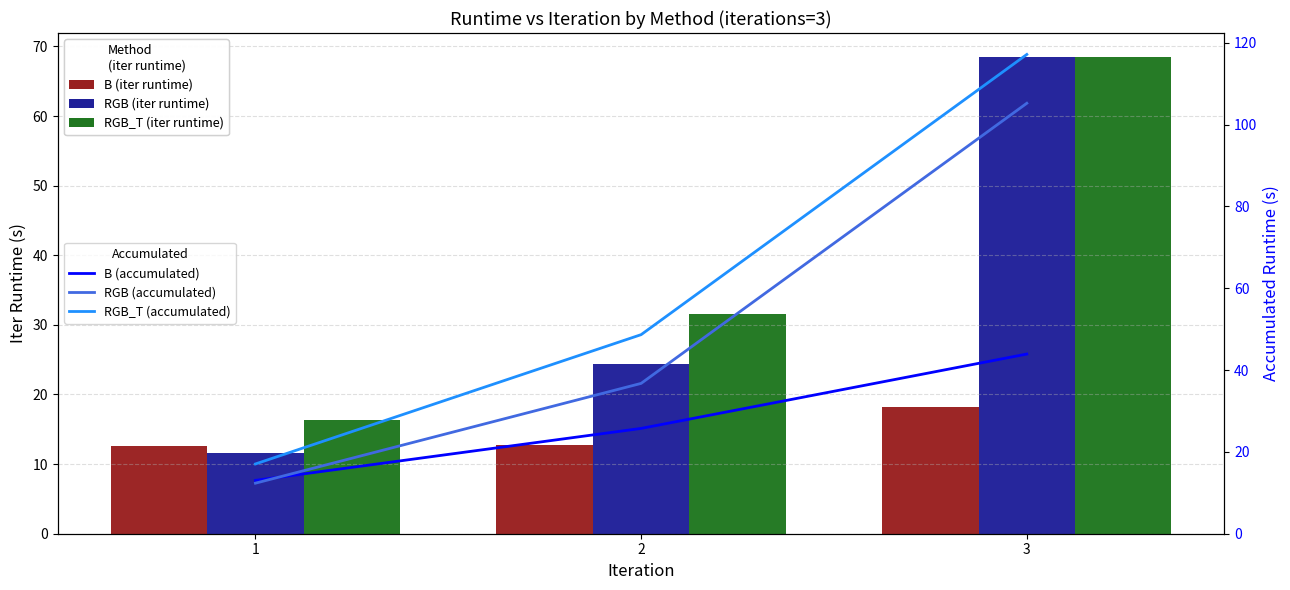

Which series has the widest spread of values?

RGB_T (accumulated)